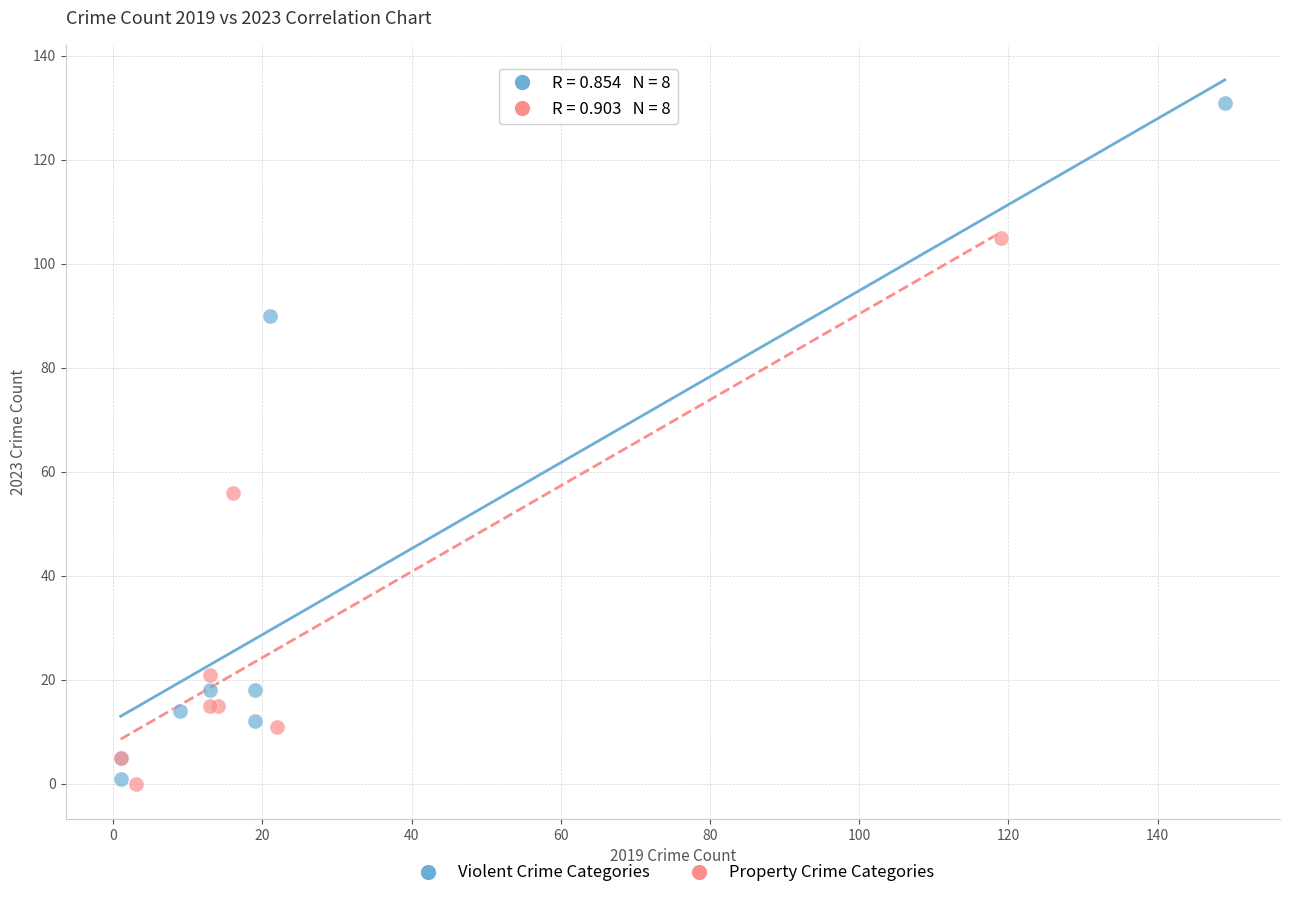

Which series reaches the maximum Y coordinate?

Violent Crime Categories